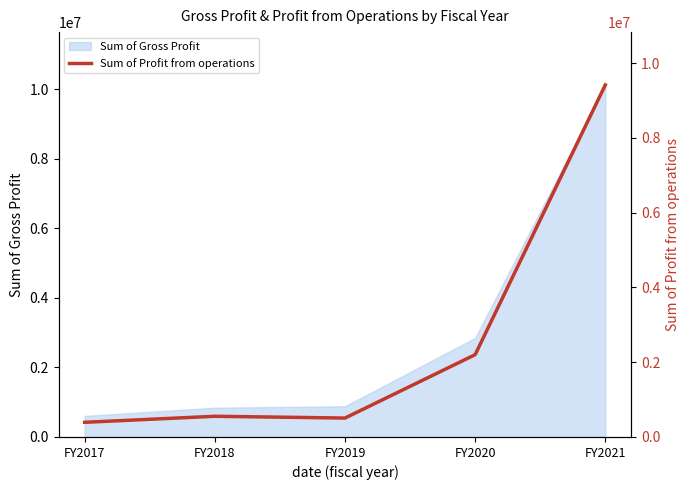

The chart shows a value of 2201378 at FY2020. True or false?

True